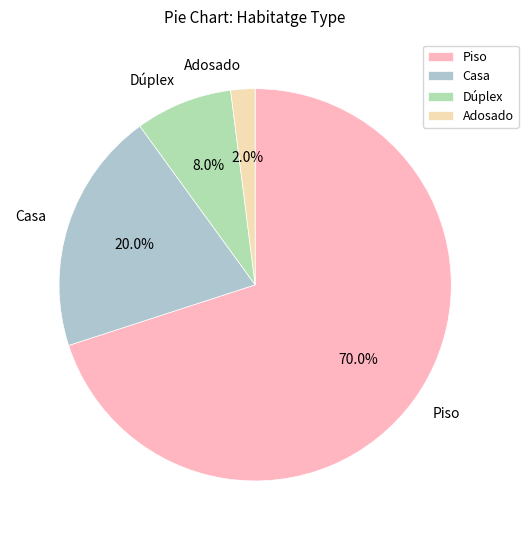

What percentage is the Casa slice, to the nearest percent?

20%